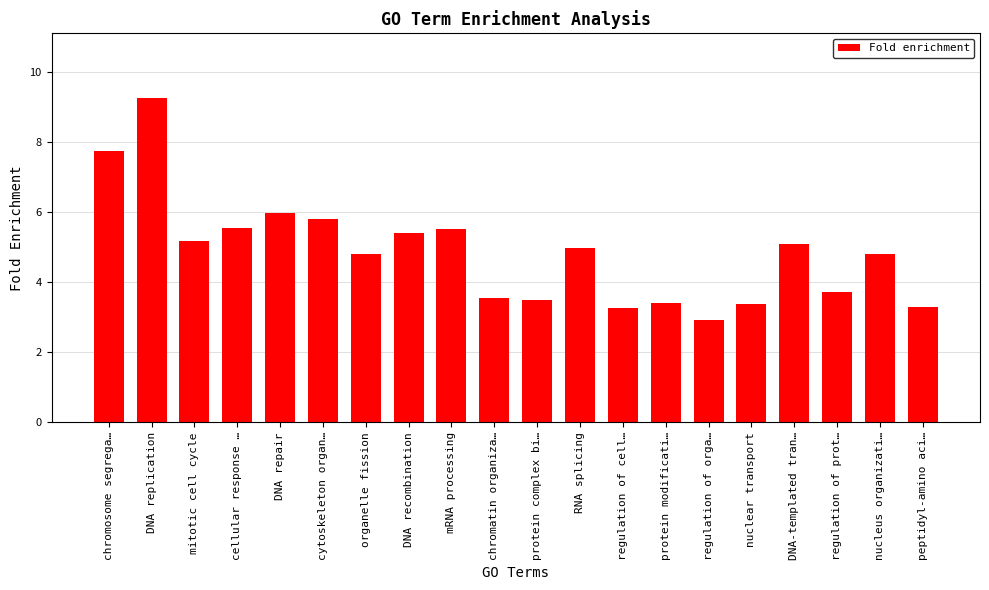

True or false: the data shows 8.8 at mRNA processing.

False